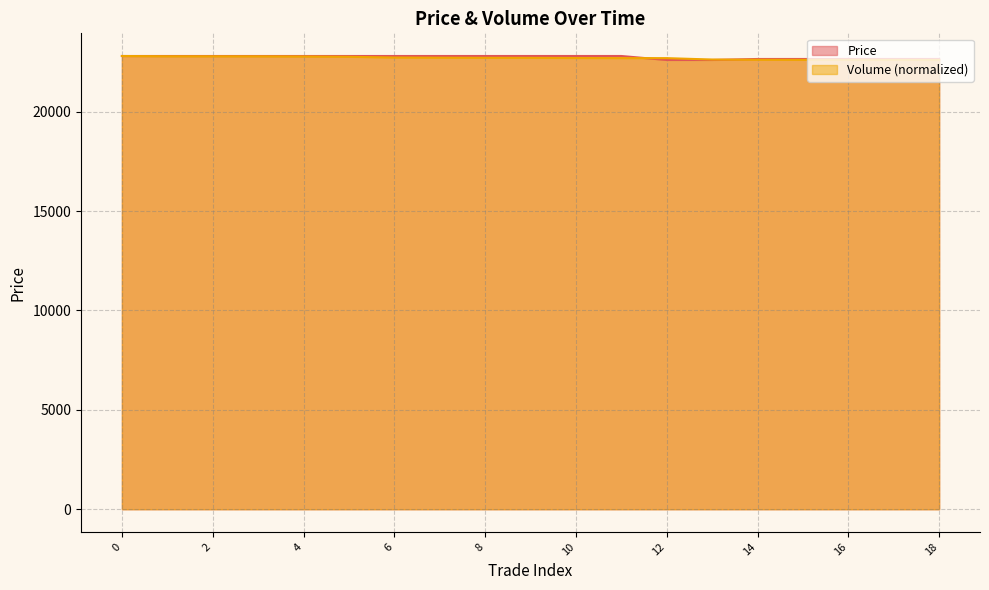

True or false: Price and Volume intersect in this chart.

True